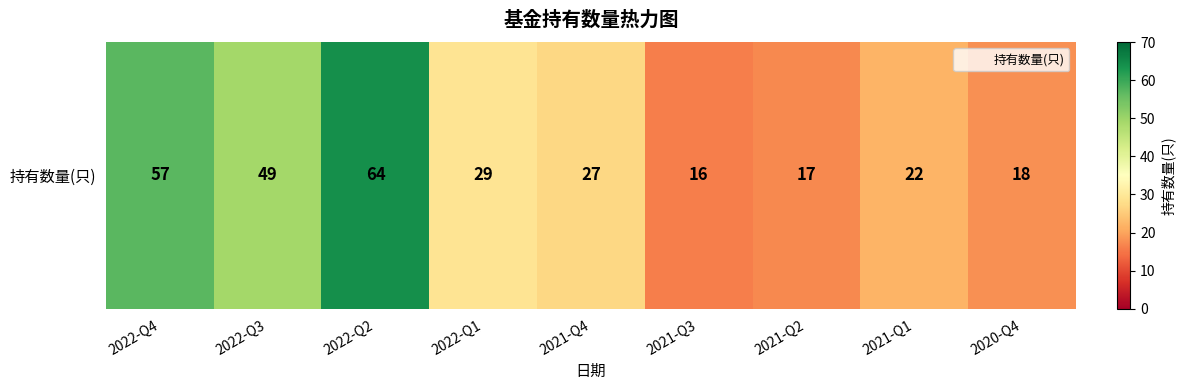

Approximately how many times larger is the value at 2022-Q1 compared to 2022-Q2?

0.5